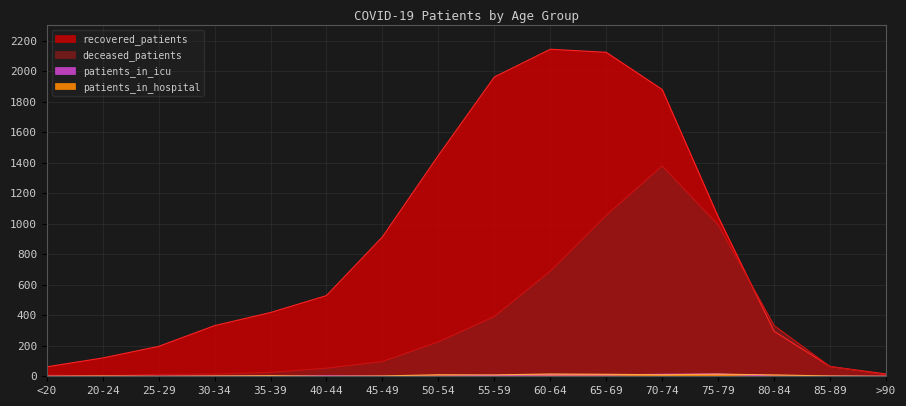

Which series changed the most between <20 and 75-79?

deceased_patients